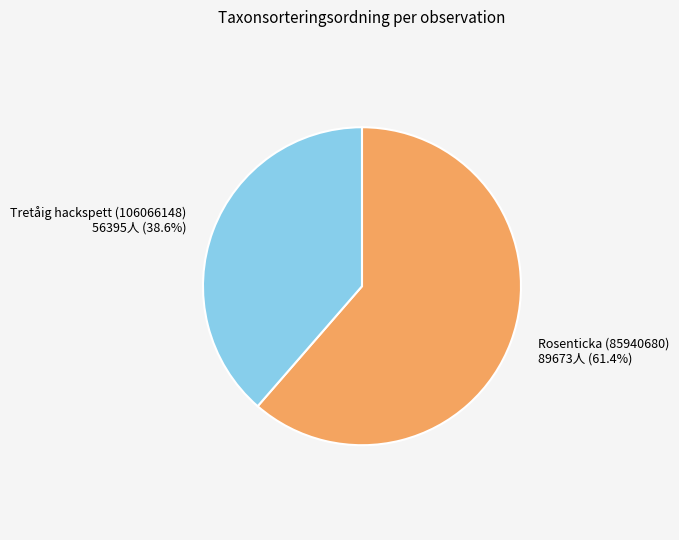

Combined, do Rosenticka (85940680) and Tretåig hackspett (106066148) account for over 50%?

Yes